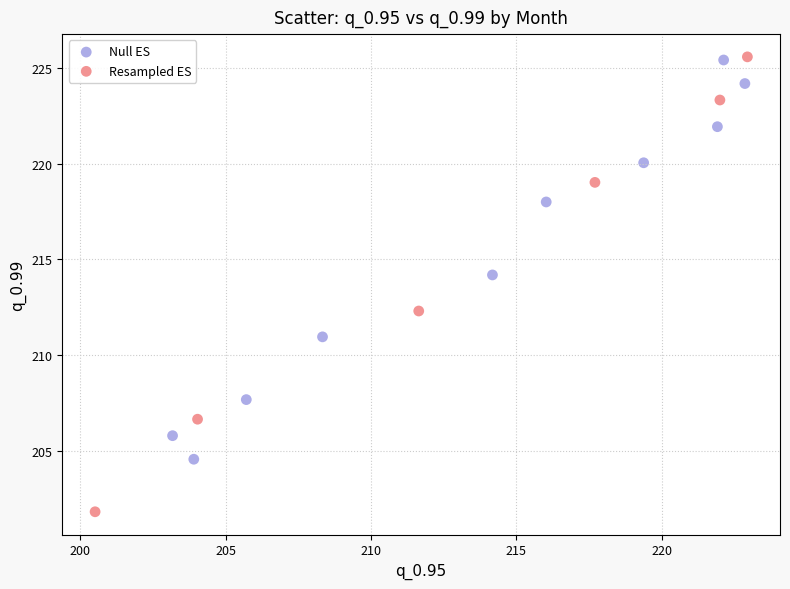

Which series reaches the minimum Y coordinate?

Resampled ES